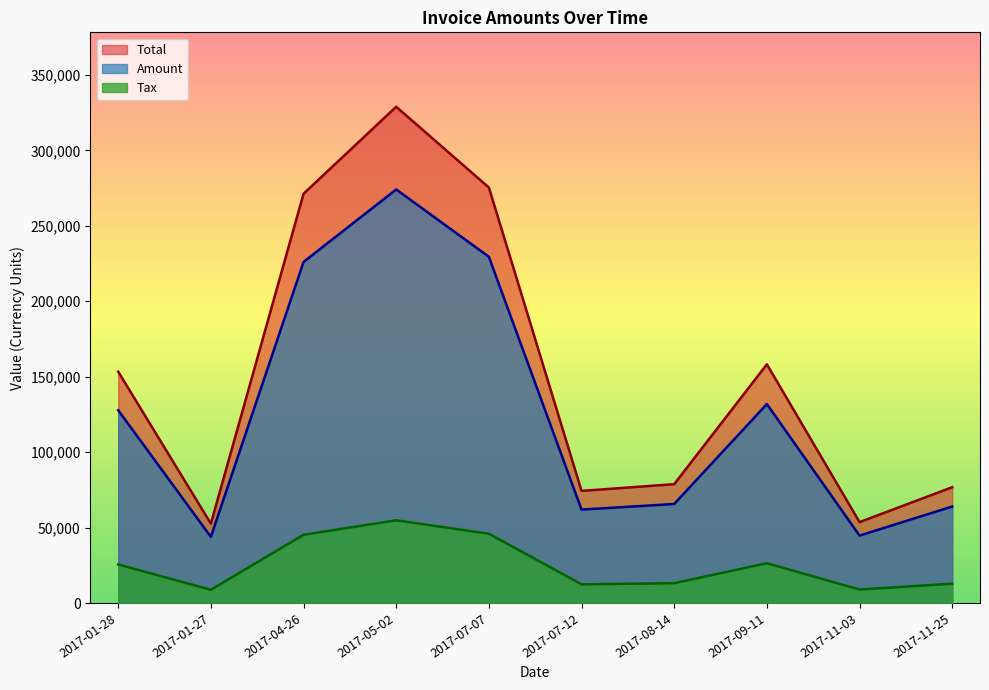

Reading right to left, extract all data points from this chart.

Amount: 63961.0	44674.0	131870.0	65644.0	61924.0	229516.0	274124.0	226085.0	43829.0	127788.0
Tax: 12792.2	8934.8	26374.0	13128.8	12384.8	45903.2	54824.8	45217.0	8765.8	25557.6
Total: 76753.2	53608.8	158244.0	78772.8	74308.8	275419.0	328949.0	271302.0	52594.8	153346.0